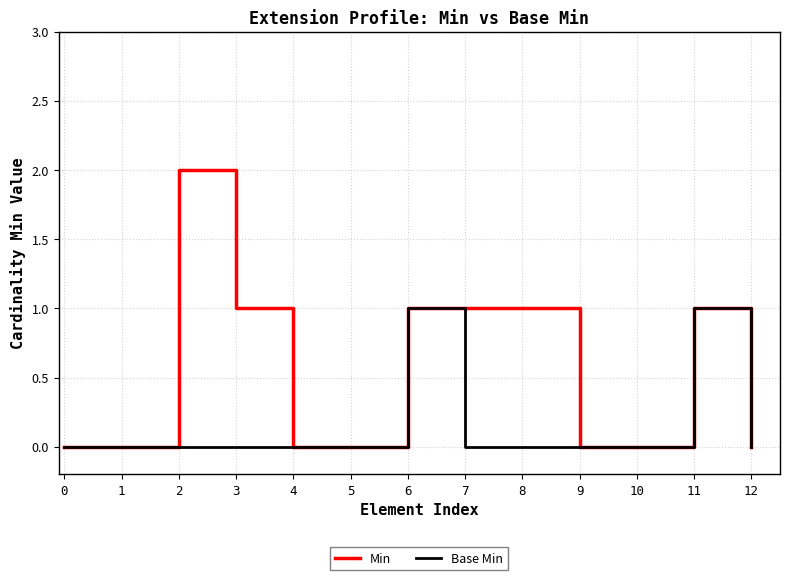

Which series has the largest total across all categories?

Min